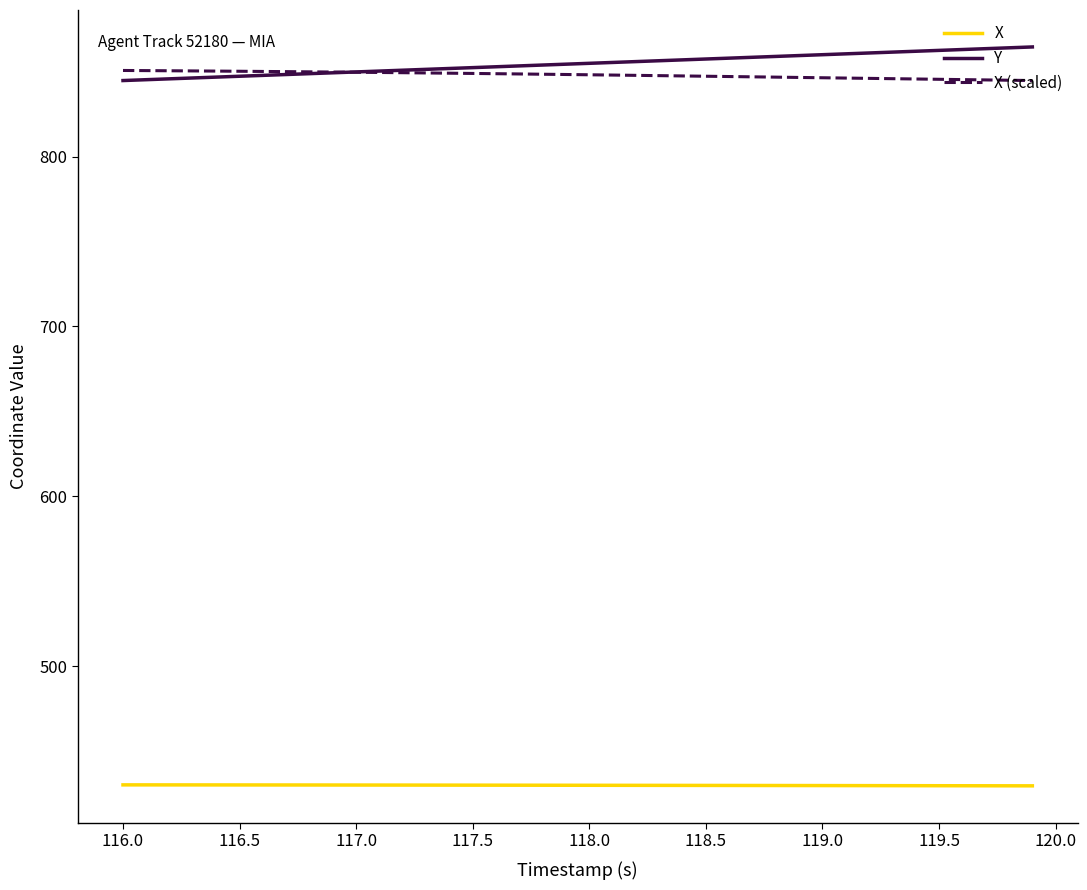

True or false: Y and X cross at least once.

False